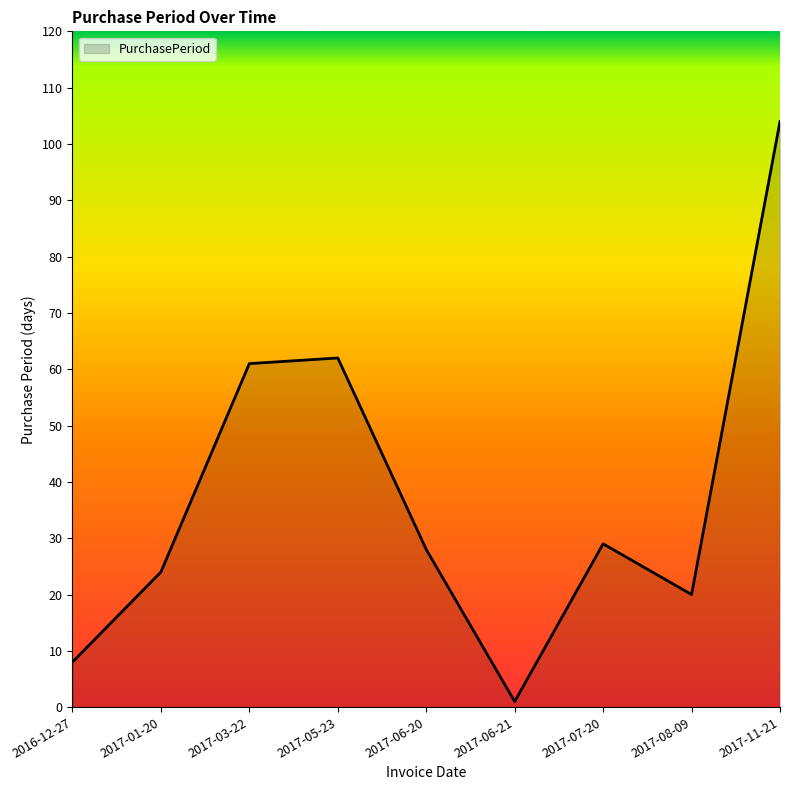

Which has a higher value, 2017-08-09 or 2017-11-21?

2017-11-21